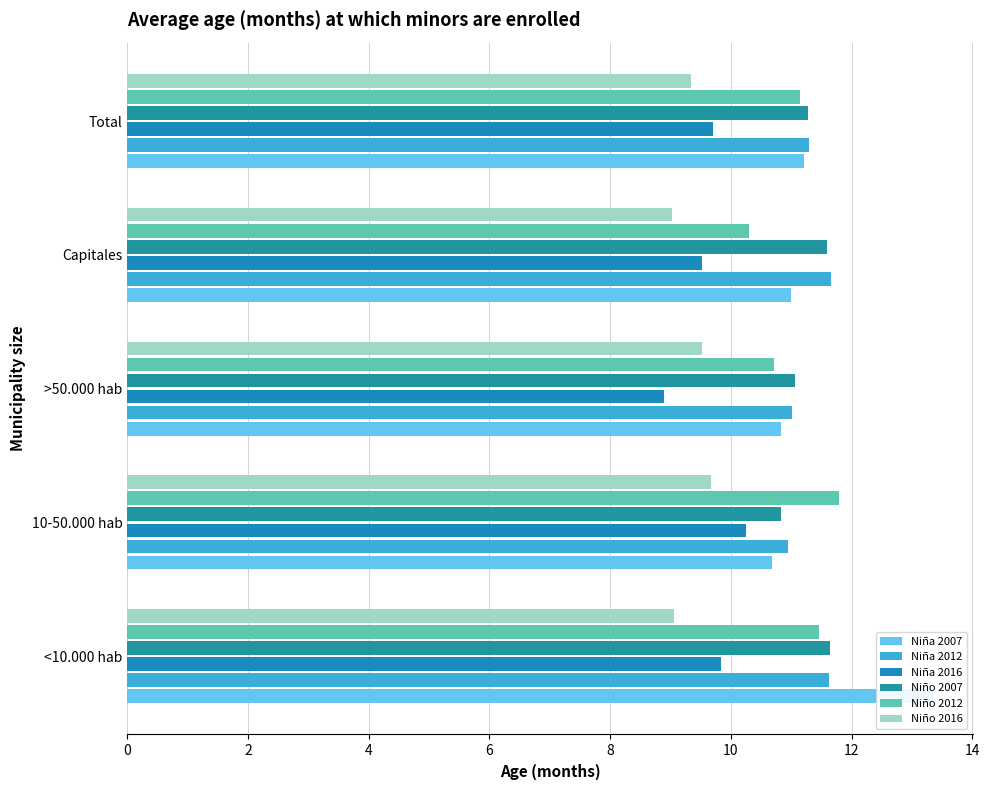

The value of Niño 2016 at 6 is 2.9. True or false?

False